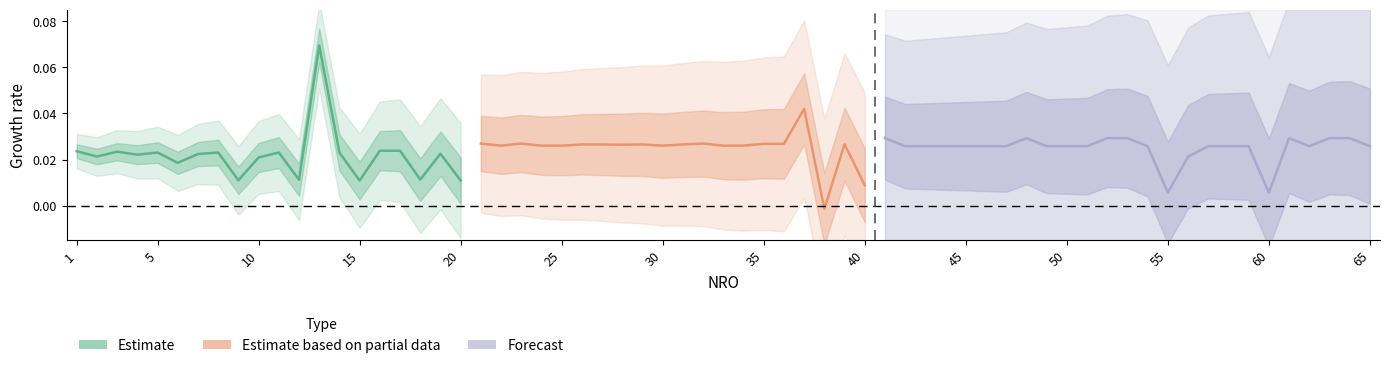

The Estimate series shows 0.0 at 15. True or false?

False